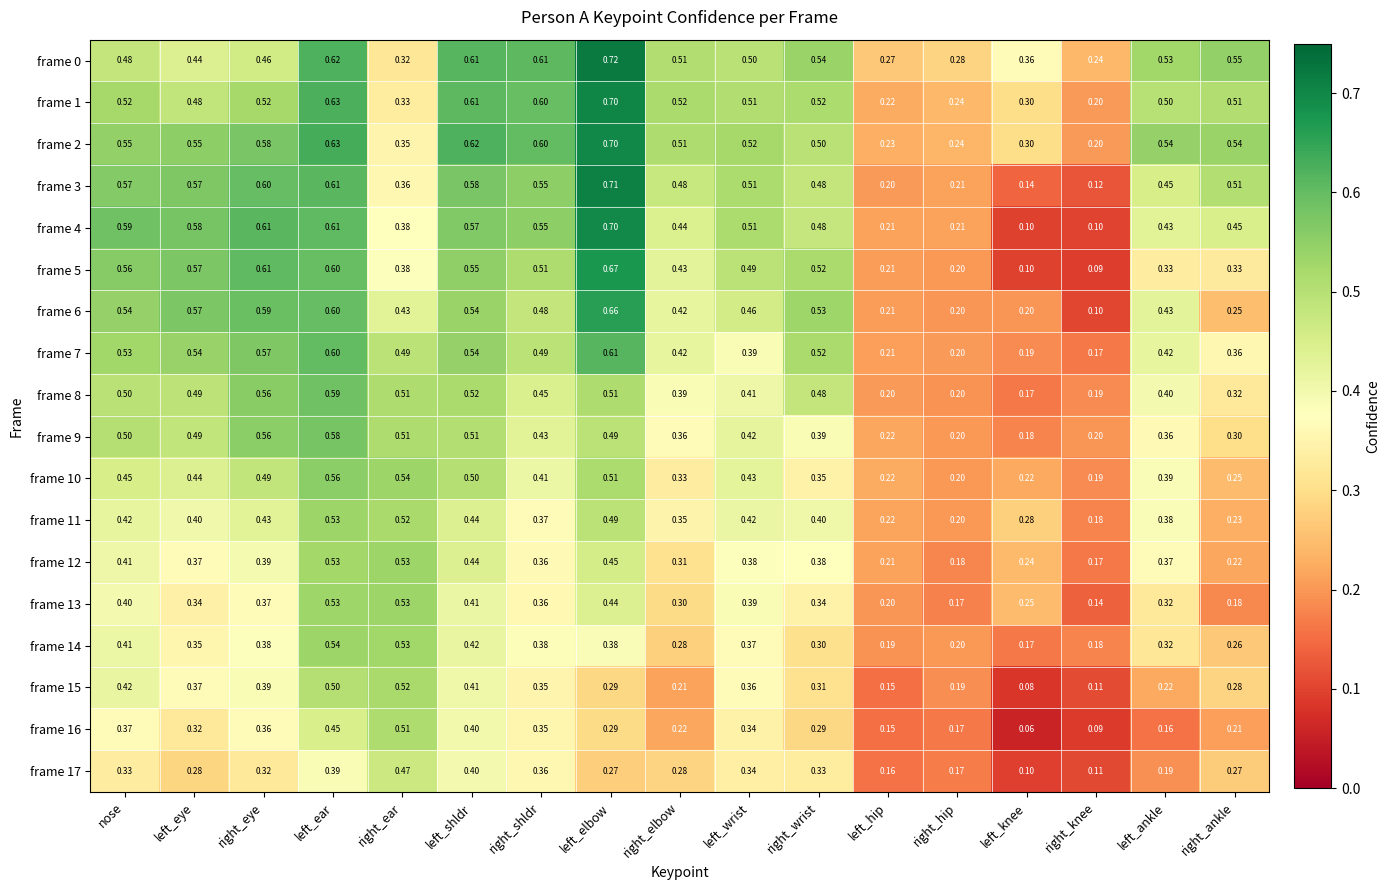

Which label corresponds to the smallest value in the chart?

left_knee